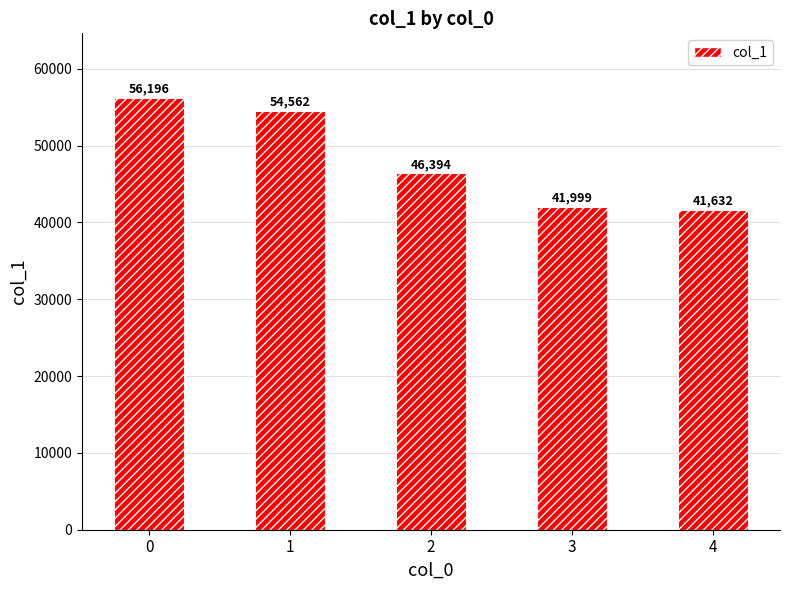

Rank the categories by value from lowest to highest.

4, 3, 2, 1, 0